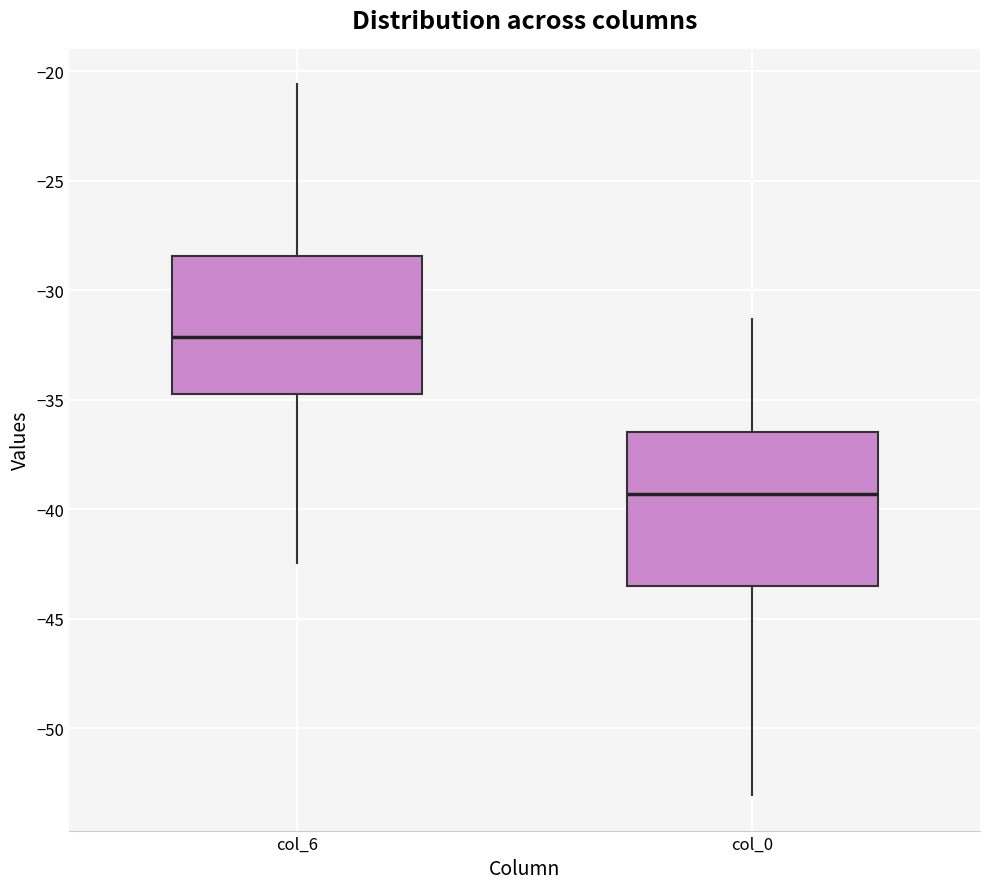

Where does the lower whisker of the box for col_6 end on the y-axis? The values are not printed on the chart, so give them approximately, as read against the axis.

-42.5